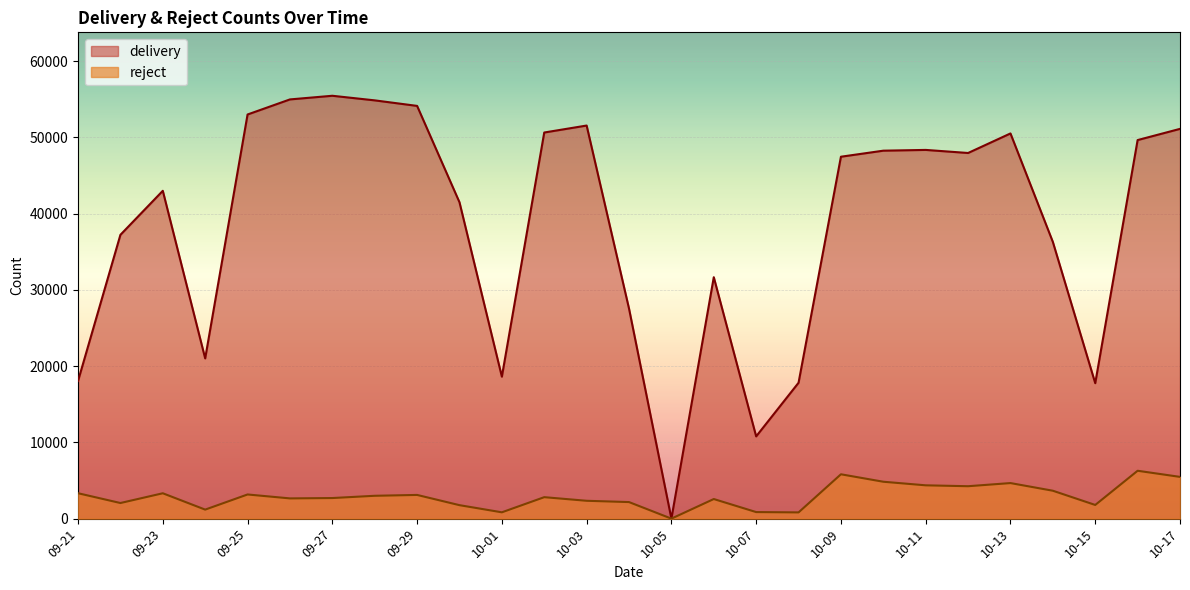

Reading right to left, what are all the values shown in this chart?

delivery: 10-17=51112	10-16=49643	10-15=17762	10-14=36288	10-13=50512	10-12=47949	10-11=48352	10-10=48252	10-09=47460	10-08=17819	10-07=10786	10-06=31660	10-05=0	10-04=27546	10-03=51549	10-02=50634	10-01=18615	09-30=41487	09-29=54124	09-28=54850	09-27=55453	09-26=54974	09-25=52997	09-24=21011	09-23=42990	09-22=37218	09-21=18052
reject: 10-17=5475	10-16=6278	10-15=1794	10-14=3660	10-13=4664	10-12=4251	10-11=4369	10-10=4839	10-09=5817	10-08=818	10-07=860	10-06=2571	10-05=0	10-04=2172	10-03=2341	10-02=2815	10-01=829	09-30=1767	09-29=3109	09-28=2997	09-27=2701	09-26=2654	09-25=3169	09-24=1184	09-23=3327	09-22=2048	09-21=3333